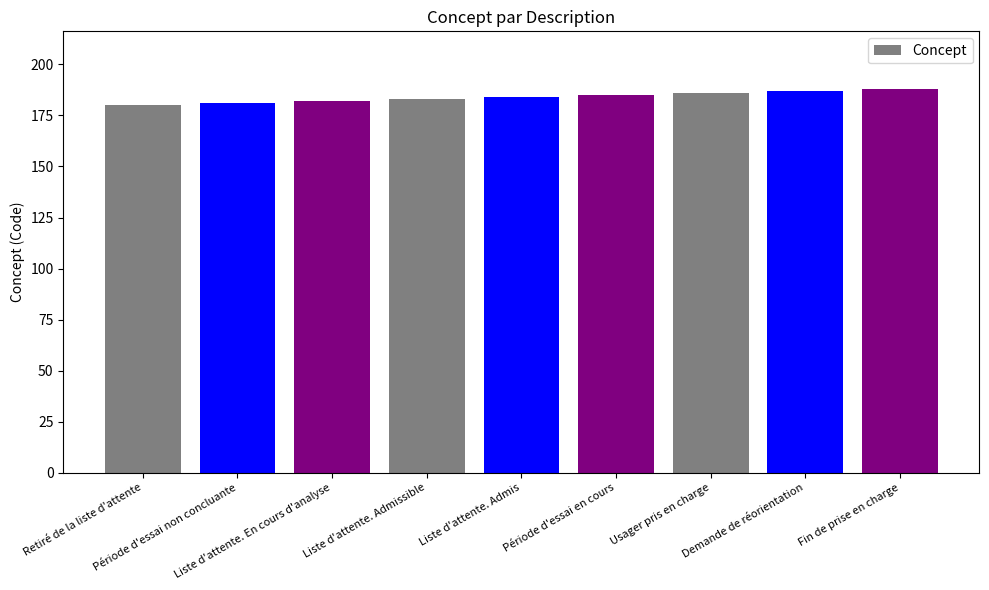

How many data points are less than 184?

4